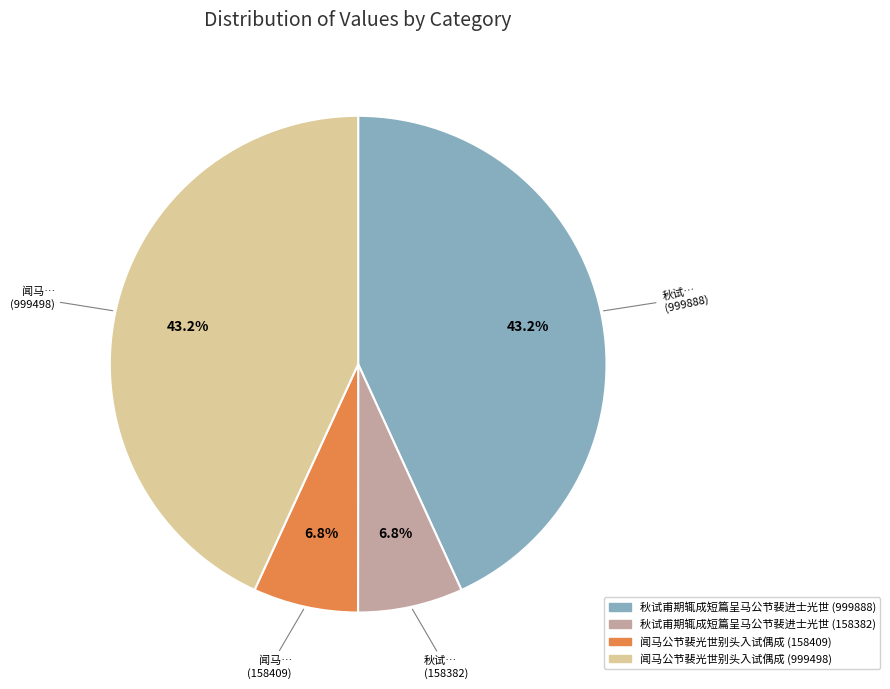

How many segments does this pie chart have?

4